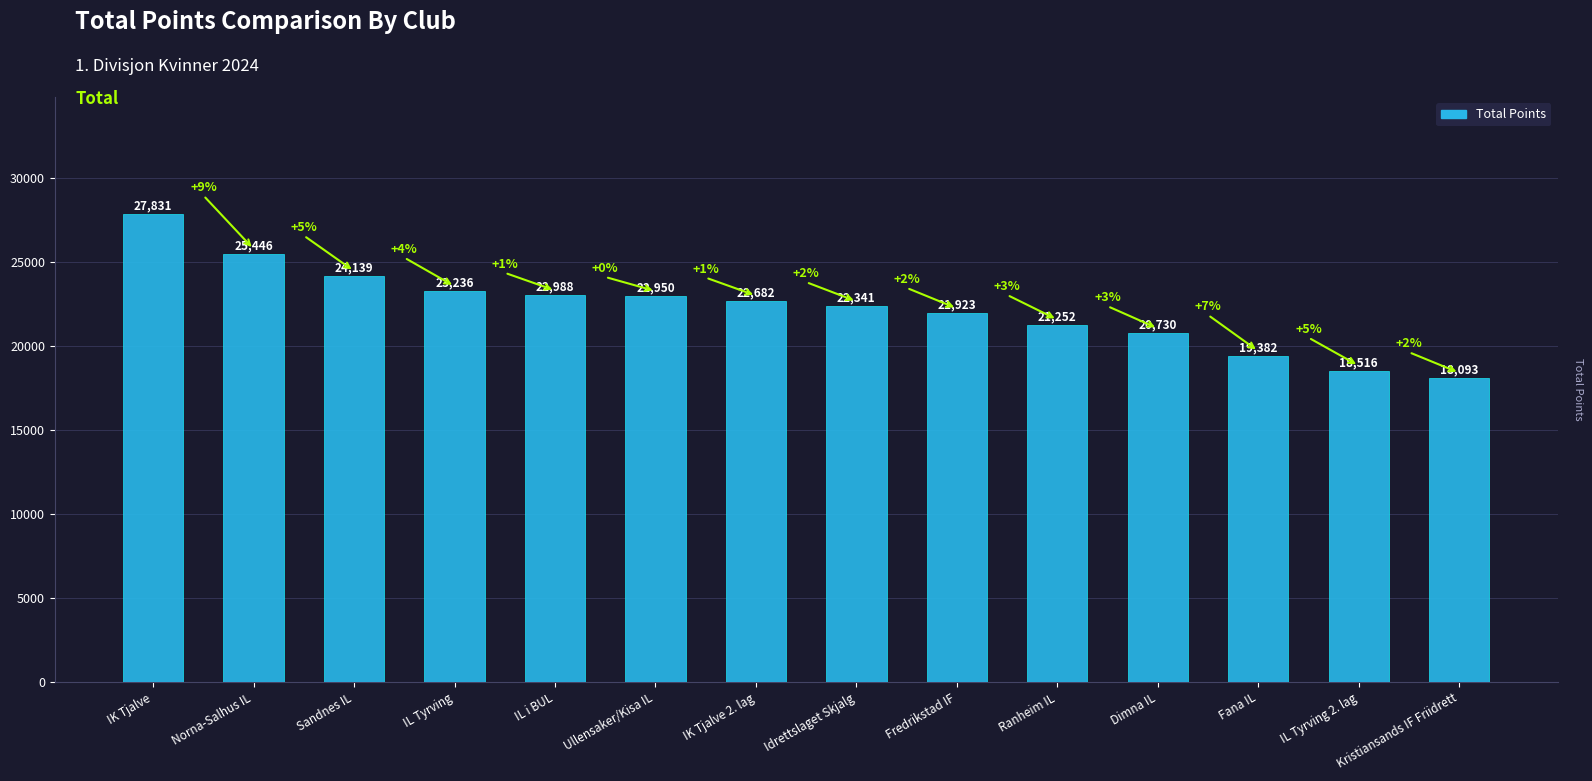

Where is the data nearest to the value 22962?

Ullensaker/Kisa IL